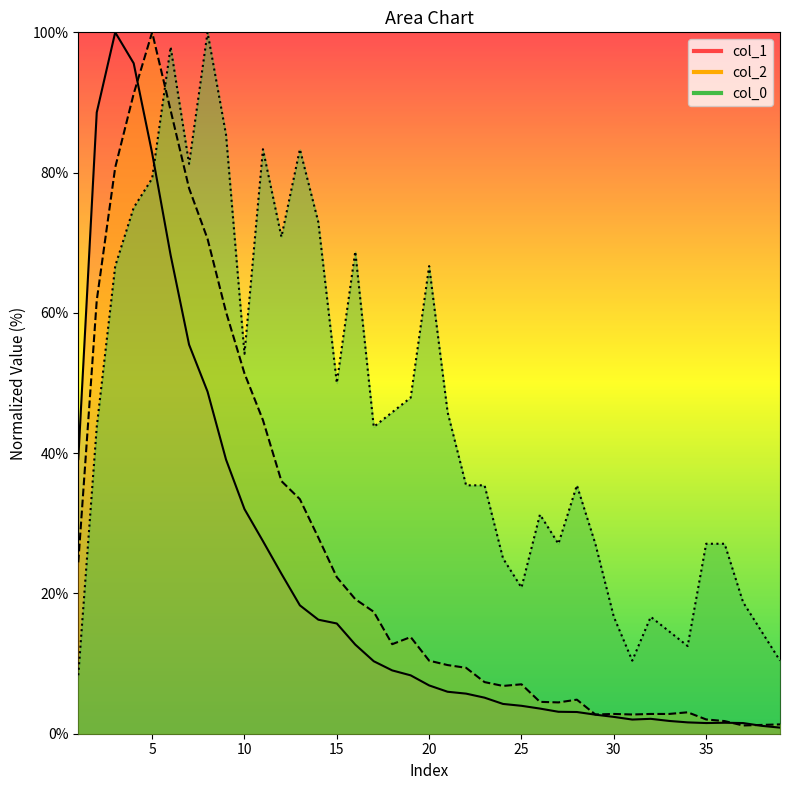

What is the average value of the col_2 series?

26.2